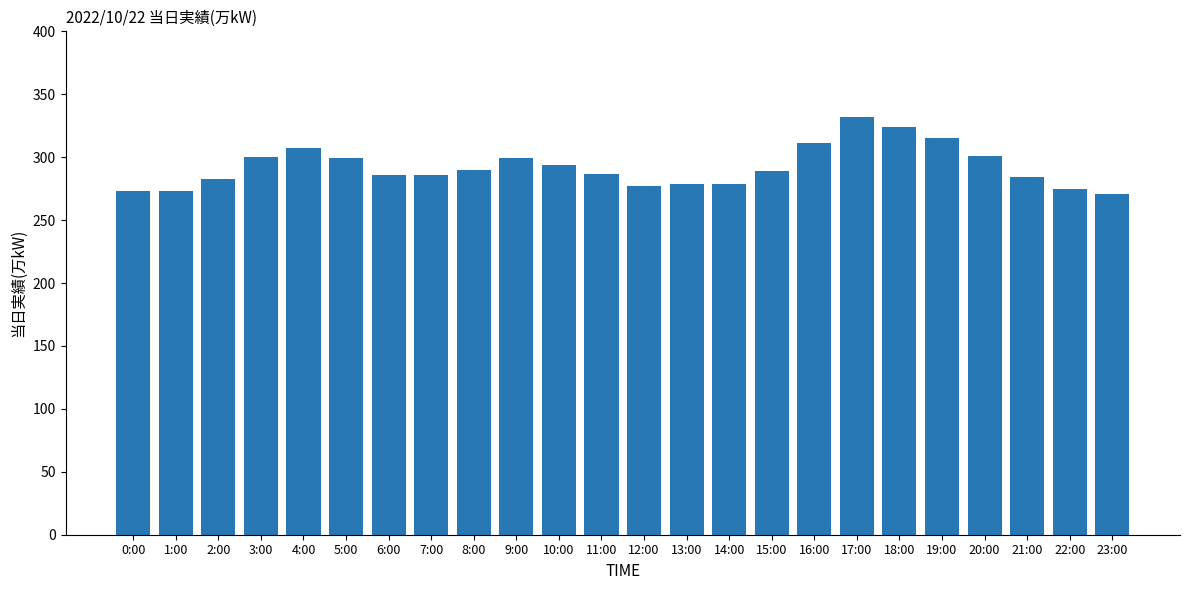

What is the label of the 15th bar from the right?

9:00